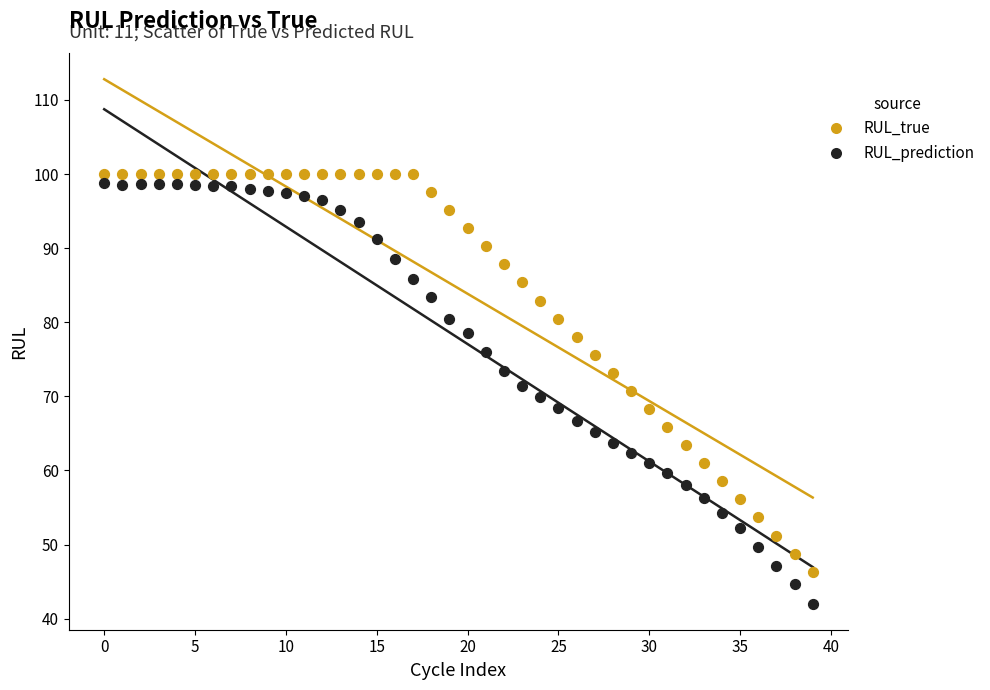

Which series contains the lowest Y value?

RUL_prediction